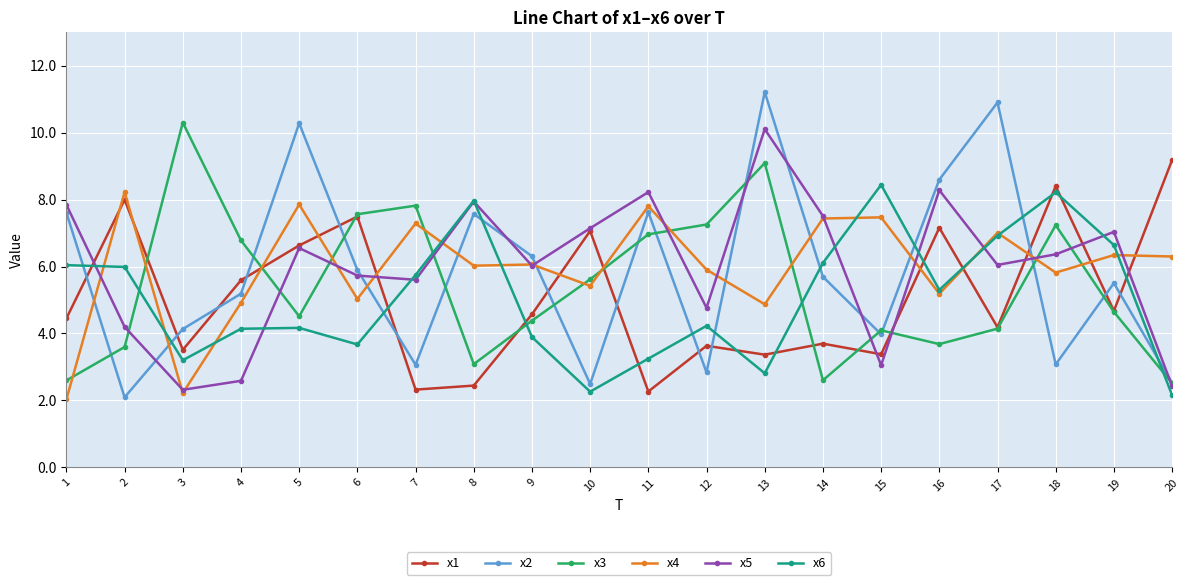

What is the average value of the x1 series?

5.1